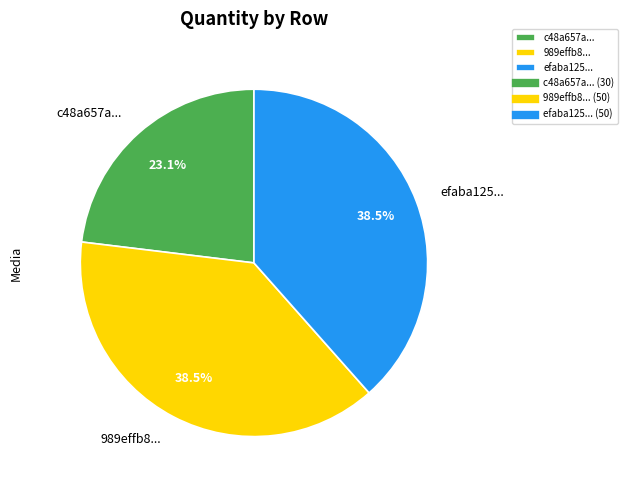

Do efaba125... and c48a657a... together represent more than half of the pie?

Yes